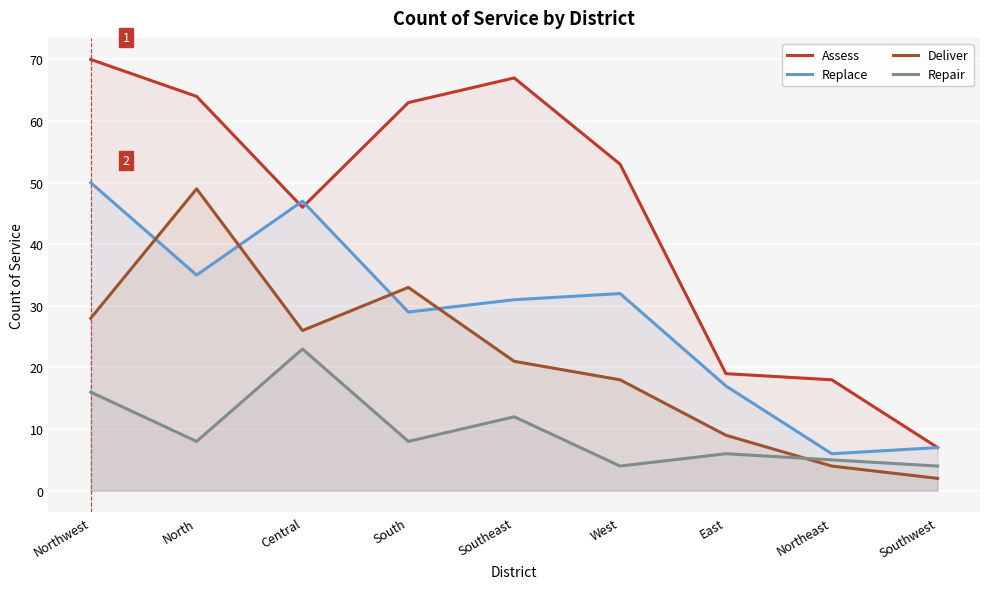

Where is the first local maximum for Replace?

Central